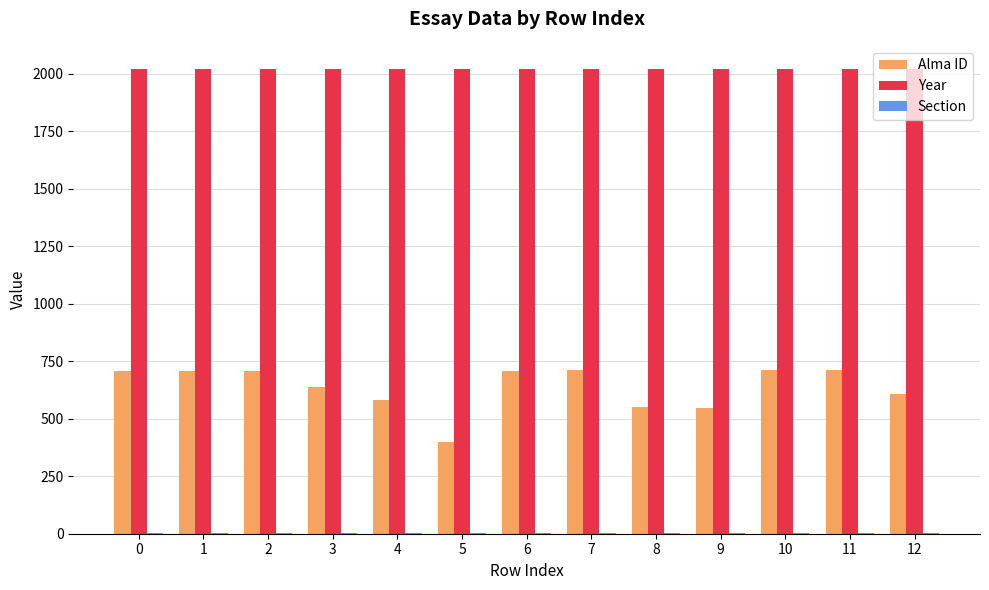

Between 1 and 5, which series saw the biggest shift?

Alma ID